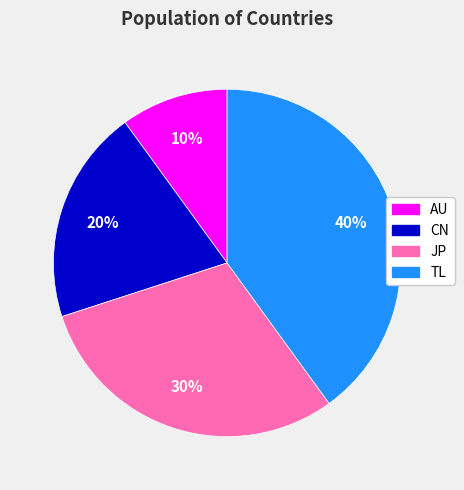

Combined, do CN and AU account for over 50%?

No